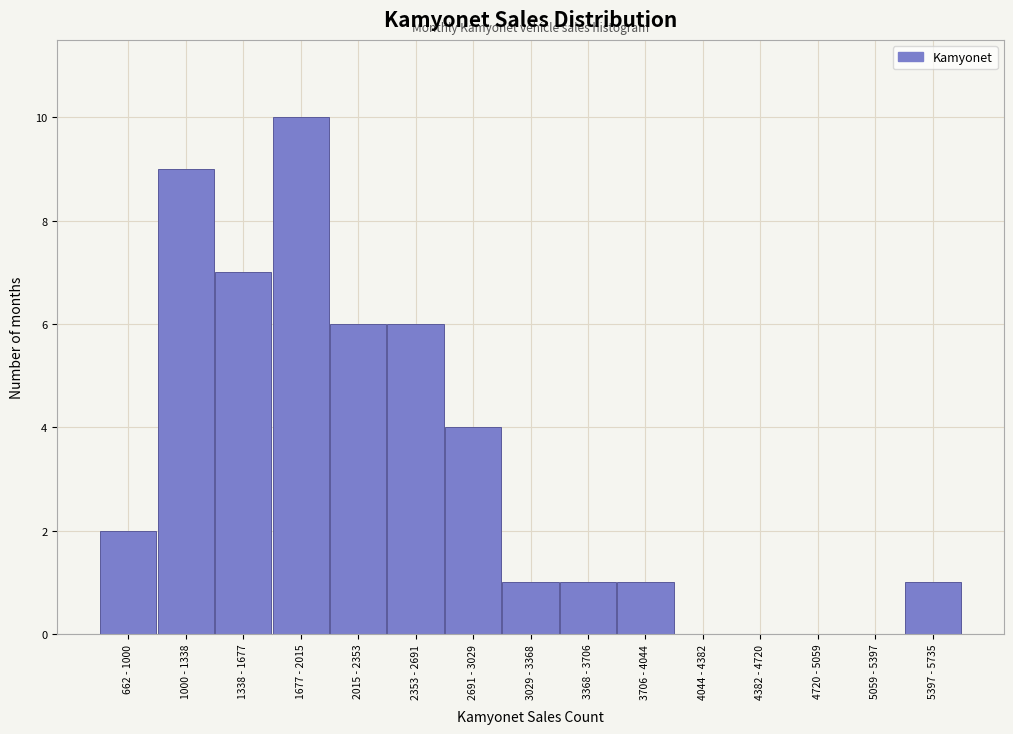

Reading left to right, what are all the values shown in this chart?

662 - 1000=2	1000 - 1338=9	1338 - 1677=7	1677 - 2015=10	2015 - 2353=6	2353 - 2691=6	2691 - 3029=4	3029 - 3368=1	3368 - 3706=1	3706 - 4044=1	4044 - 4382=0	4382 - 4720=0	4720 - 5059=0	5059 - 5397=0	5397 - 5735=1